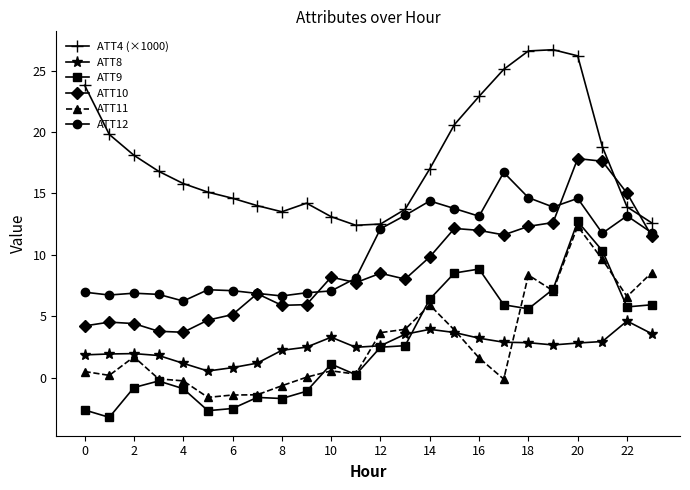

Which series has the largest total across all categories?

ATT4 (×1000)